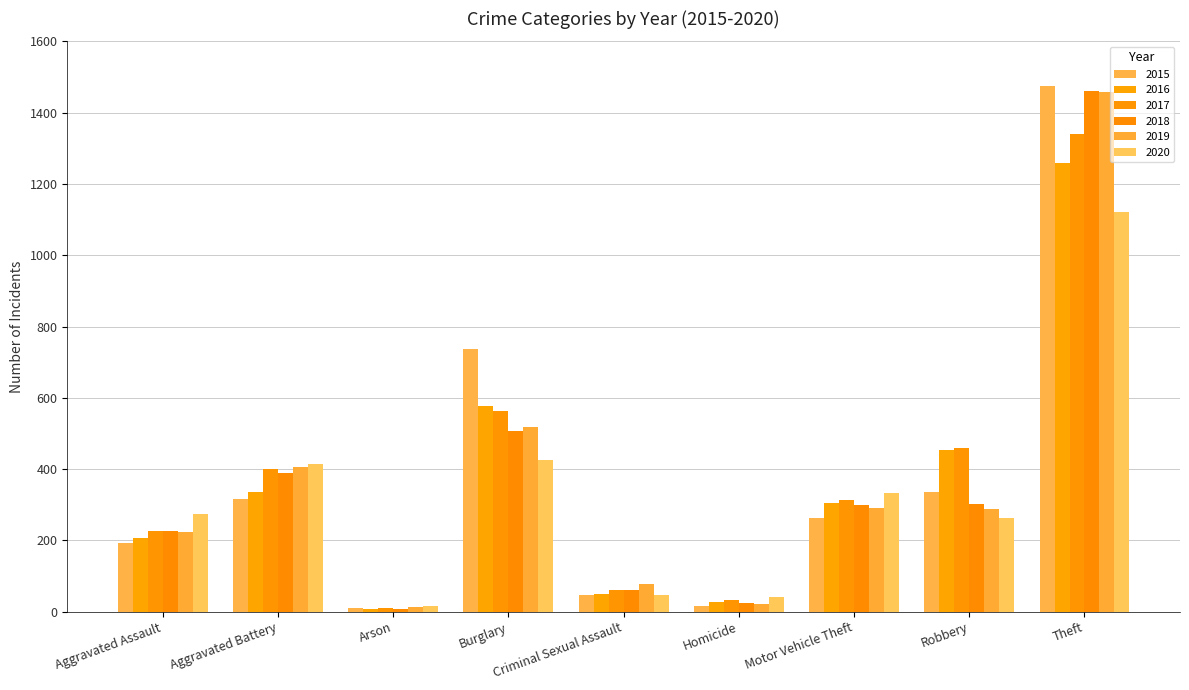

Reading left to right, list all the values displayed in this chart.

2015: 194	316	9	738	46	15	263	337	1474
2016: 206	336	7	576	50	26	304	454	1259
2017: 225	400	10	562	62	33	312	460	1339
2018: 225	389	7	506	60	25	298	301	1461
2019: 223	407	12	517	77	22	290	287	1459
2020: 273	415	17	425	48	41	333	263	1120